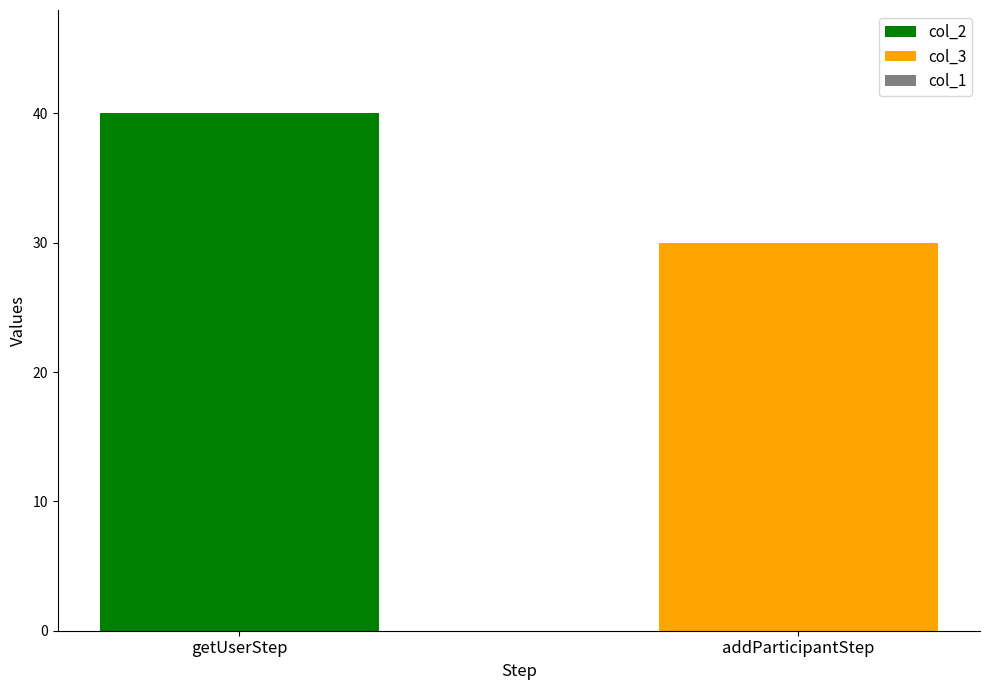

Reading left to right, transcribe the values for col_2.

getUserStep=40	addParticipantStep=0